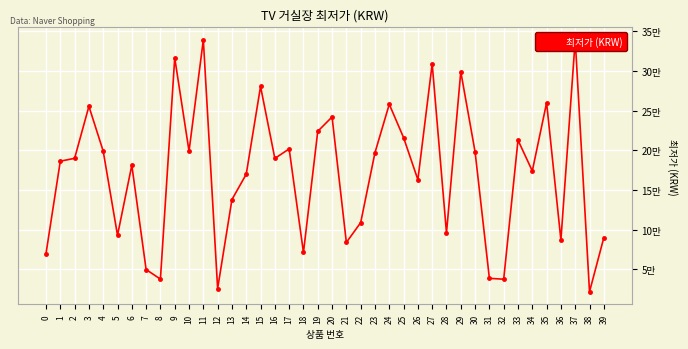

The chart shows a value of 316390 at 9. True or false?

True